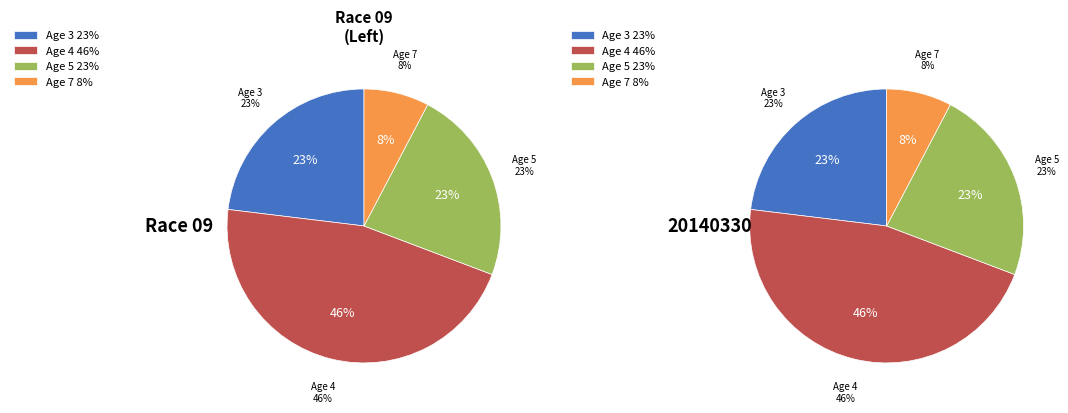

Is it true that Age 3 is 10% of the pie?

False